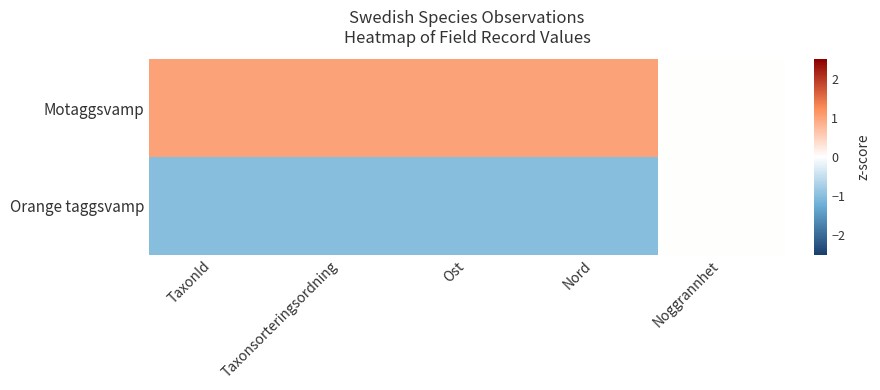

Reading left to right, extract all data points from this chart.

Motaggsvamp: TaxonId=1	Taxonsorteringsordning=1	Ost=1	Nord=1	Noggrannhet=0
Orange taggsvamp: TaxonId=-1	Taxonsorteringsordning=-1	Ost=-1	Nord=-1	Noggrannhet=0